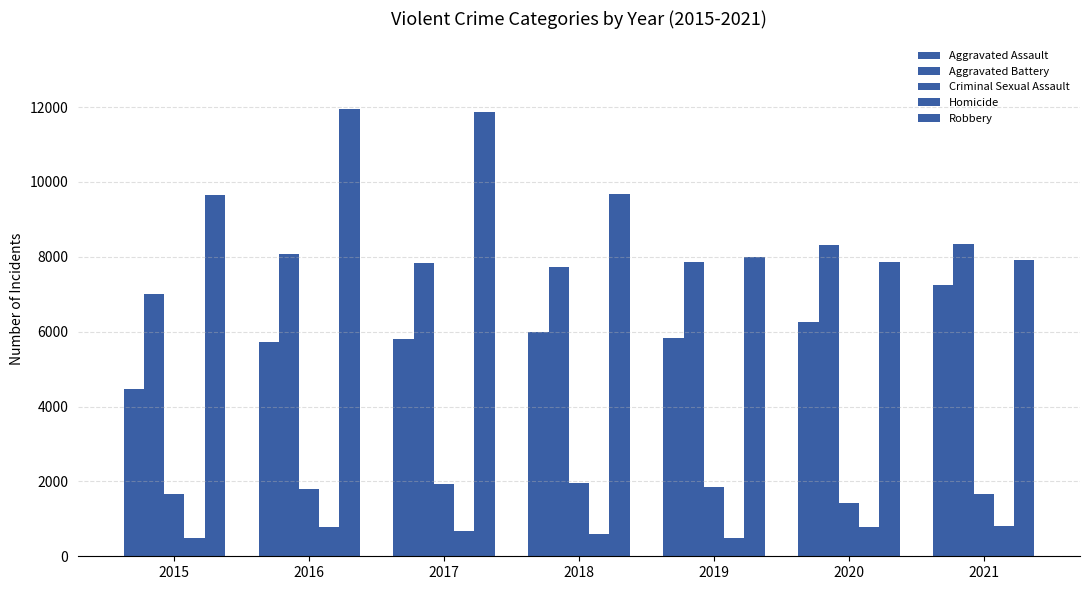

The value of Criminal Sexual Assault at 2017 is 582. True or false?

False